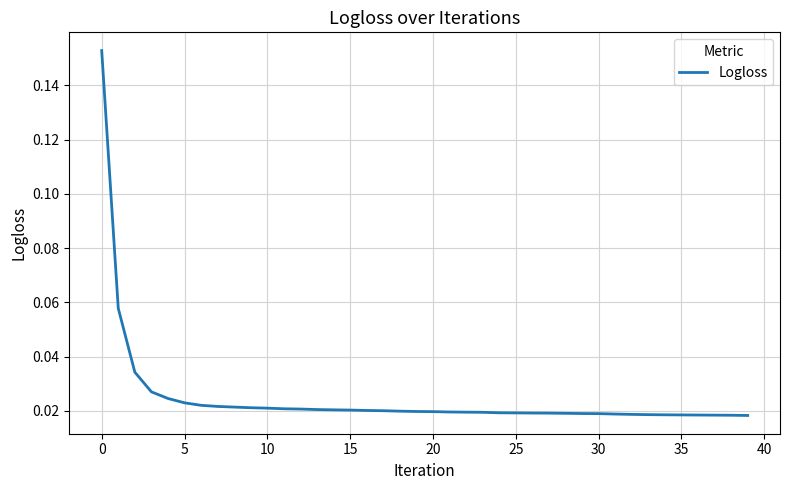

Count the values in the range 0 to 1.

40